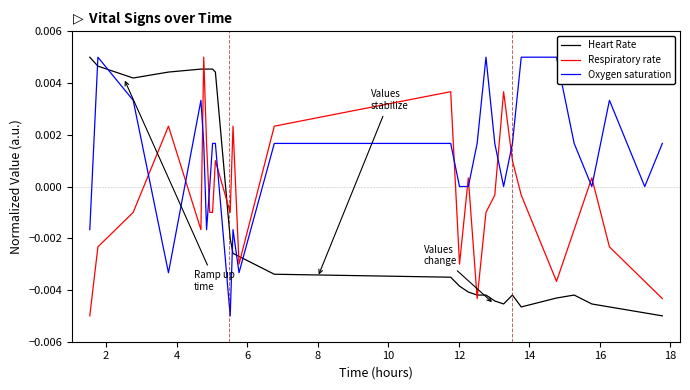

How many intersections are there between Respiratory rate and Oxygen saturation?

12